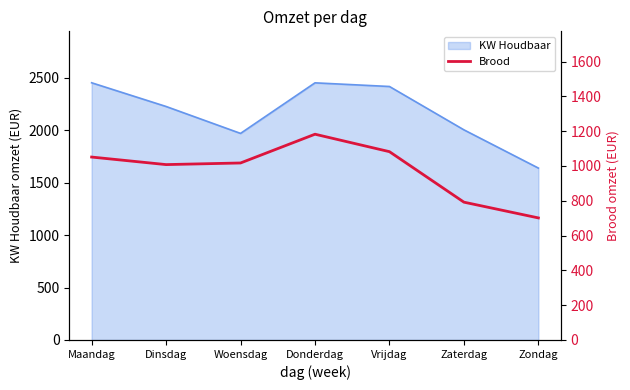

Is it true that KW Houdbaar equals 2004.7 at Zaterdag?

True